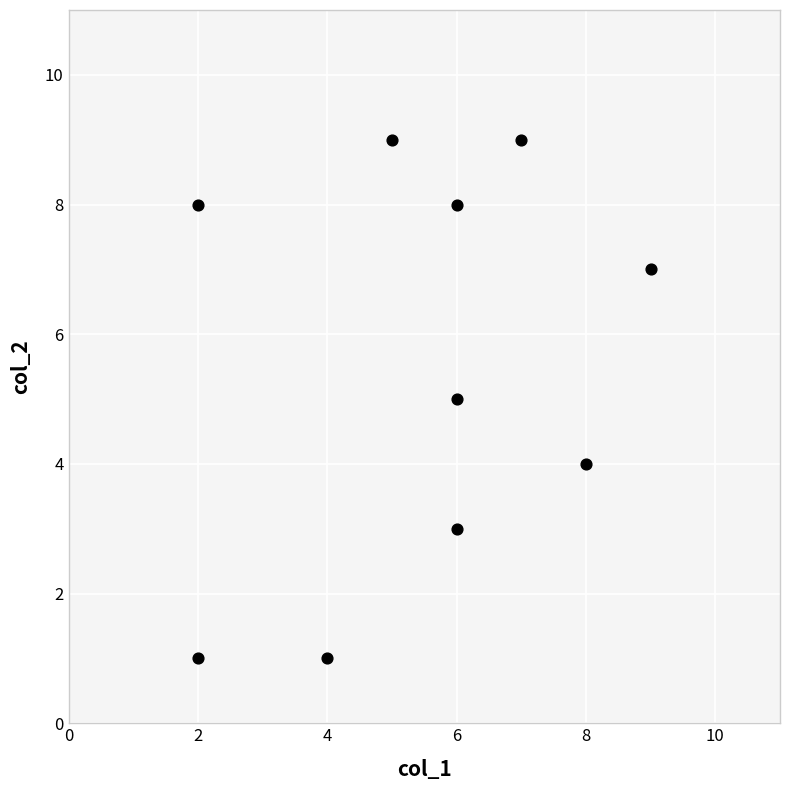

What is the range of X values (max minus min)?

7